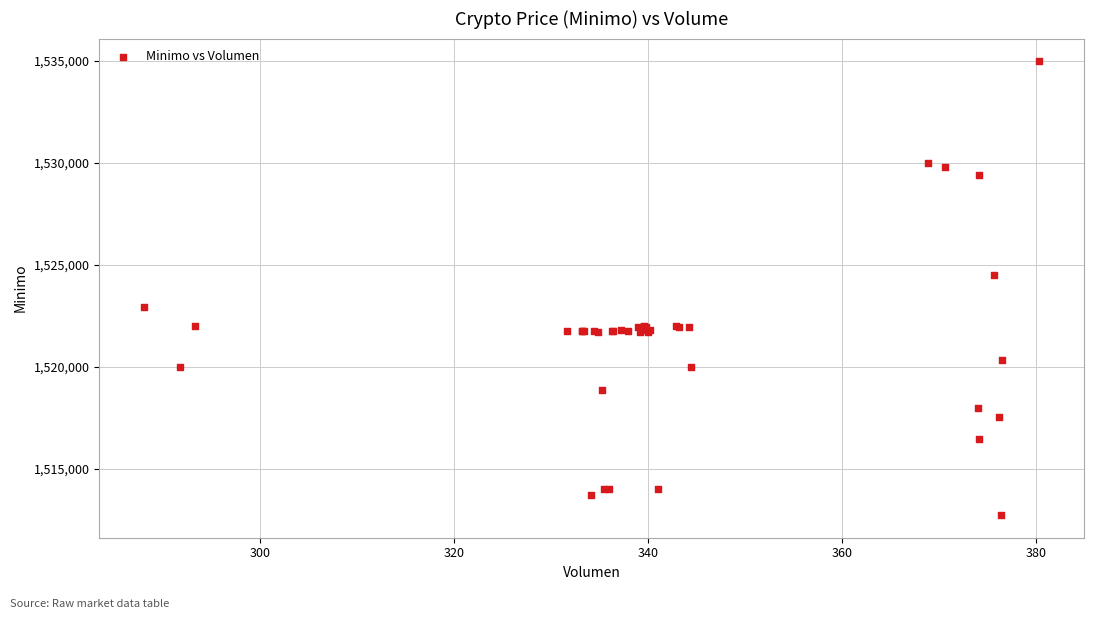

What Y value in the scatter plot is closest to 1523862?

1524513